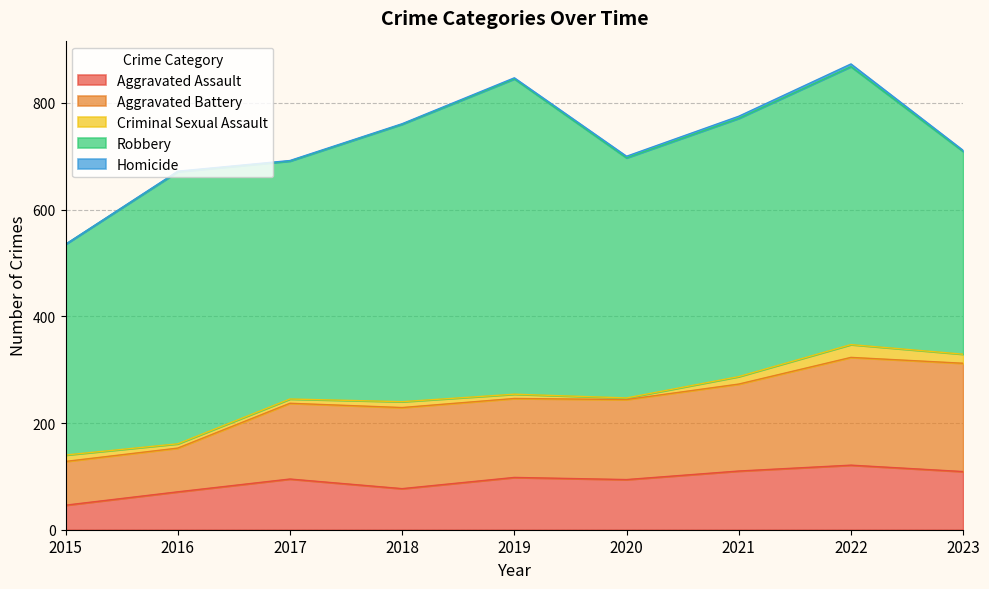

Which category has the highest value across all series?

2019